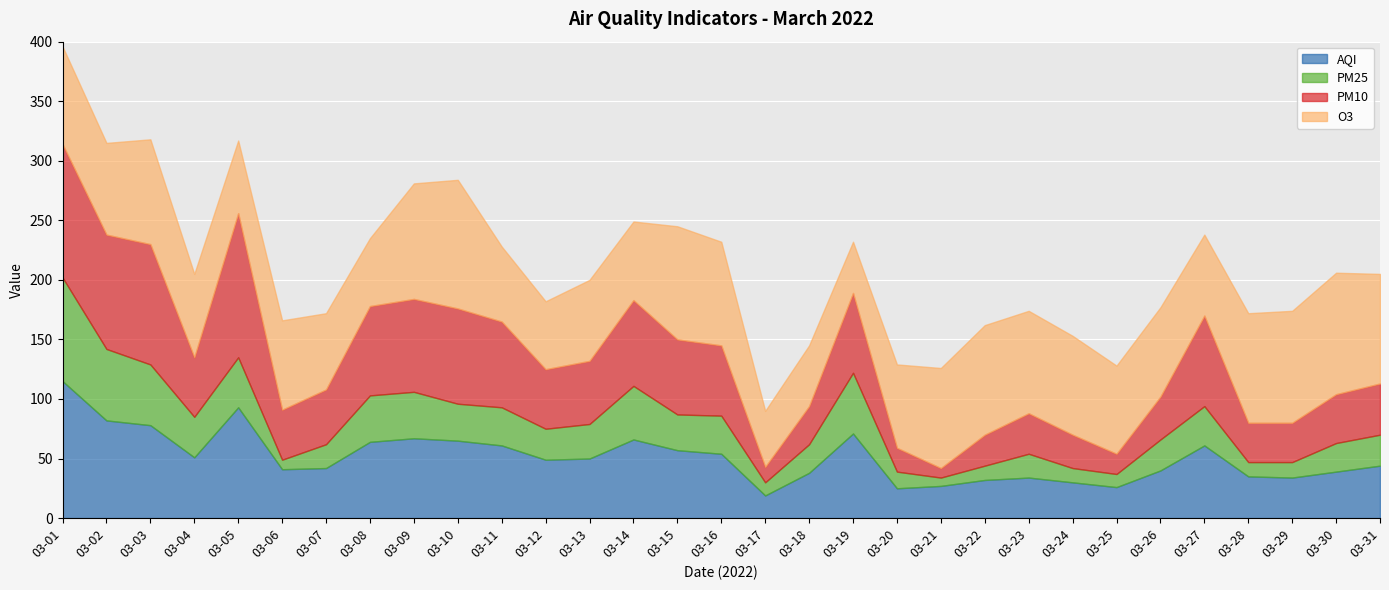

What is the difference between the maximum and second lowest values in the O3 series?

61